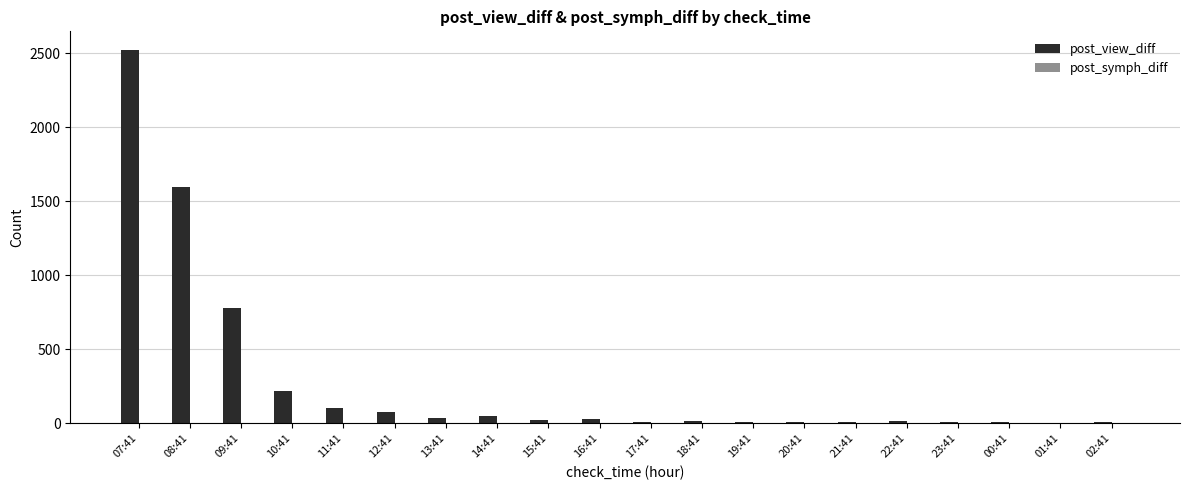

The value of post_view_diff at 11:41 is 100. True or false?

True